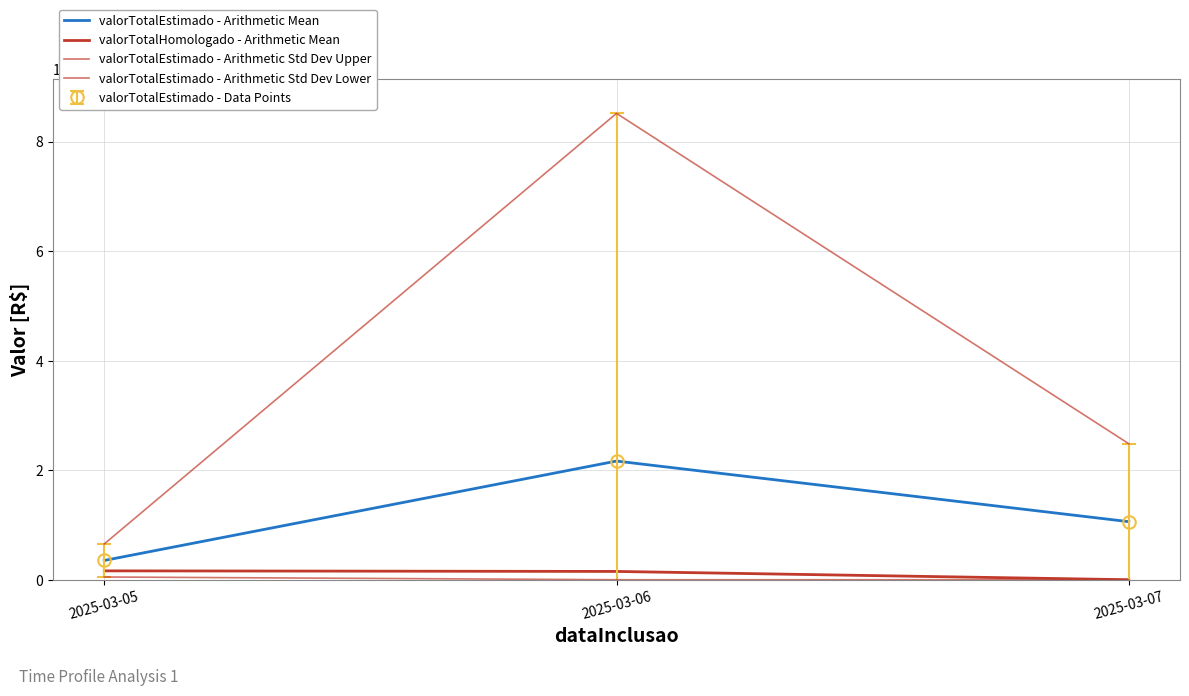

Which series has the largest range (max minus min)?

valorTotalEstimado - Arithmetic Std Dev Upper